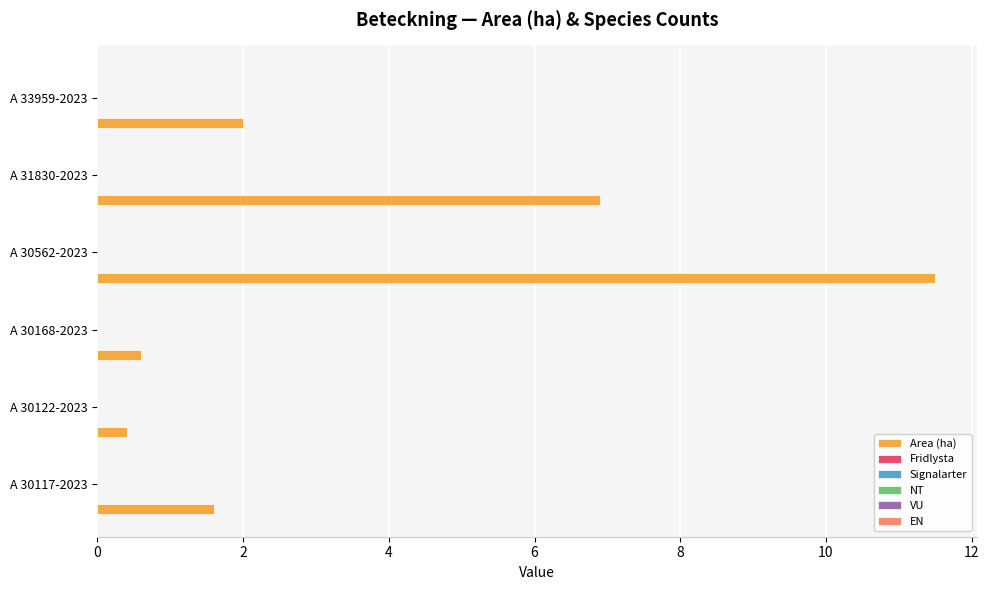

What is the average value?

3.8